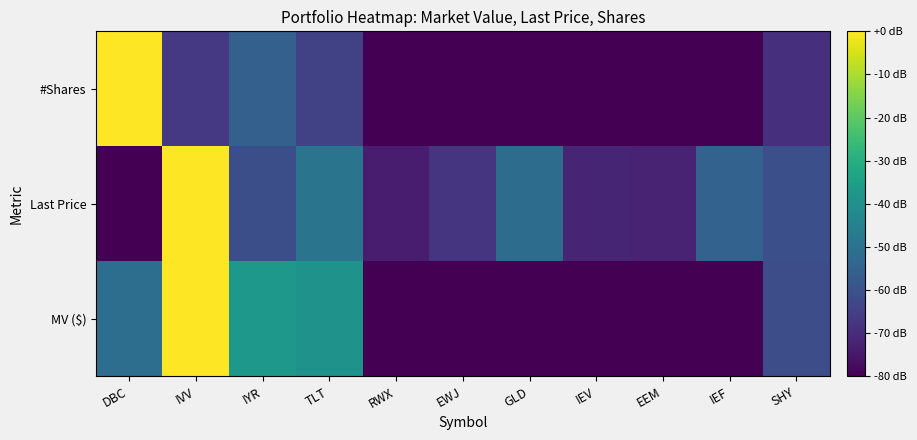

At which category is the sum across all series the highest?

IVV